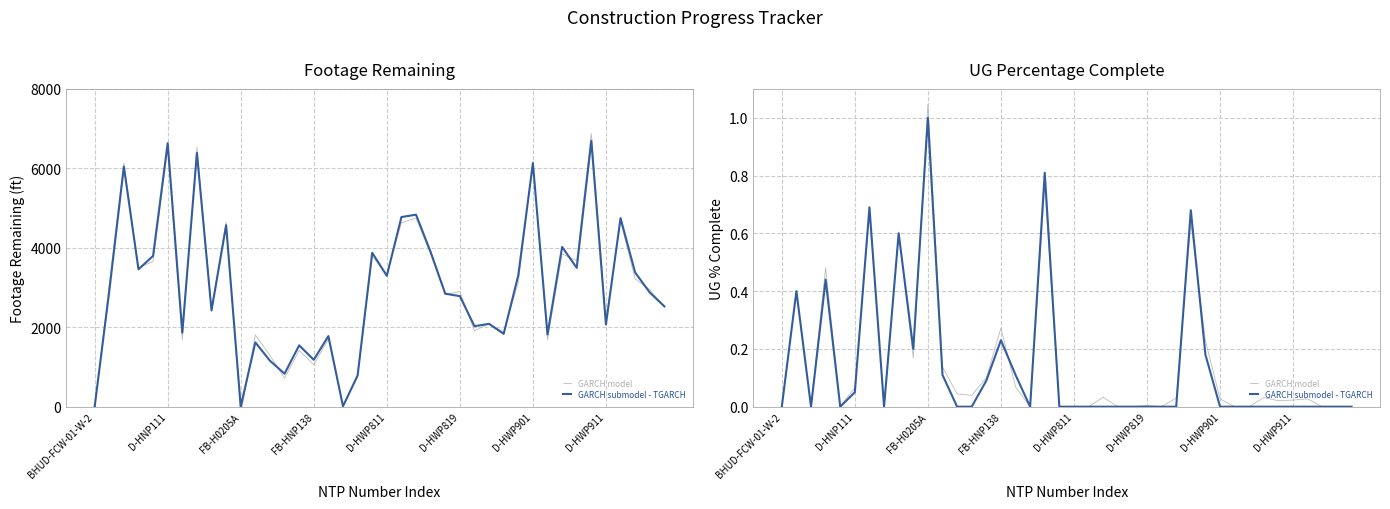

Is this an area chart (filled region under the line)?

No